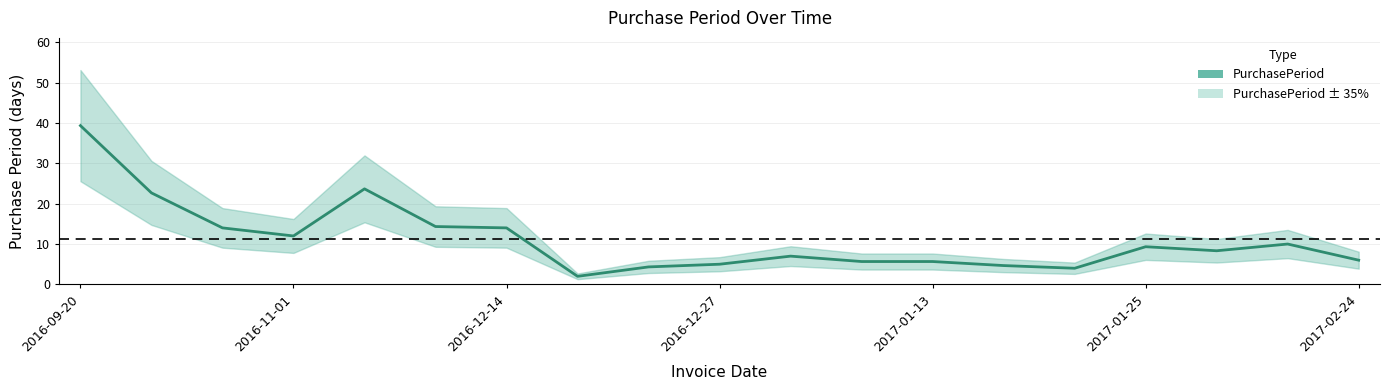

The chart shows a value of 2.7 at 7. True or false?

False